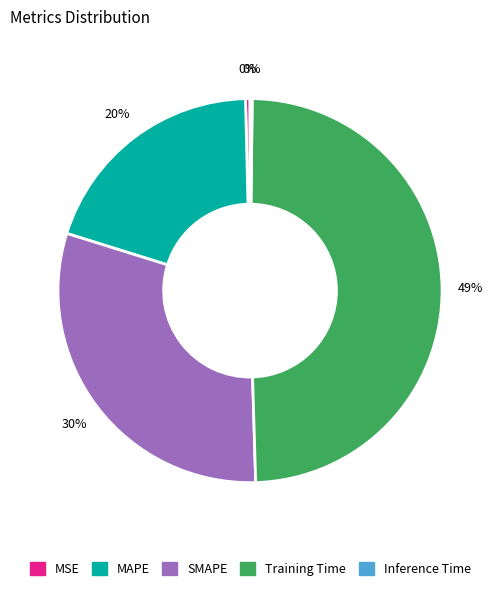

Which category has the biggest portion of the pie?

Training Time